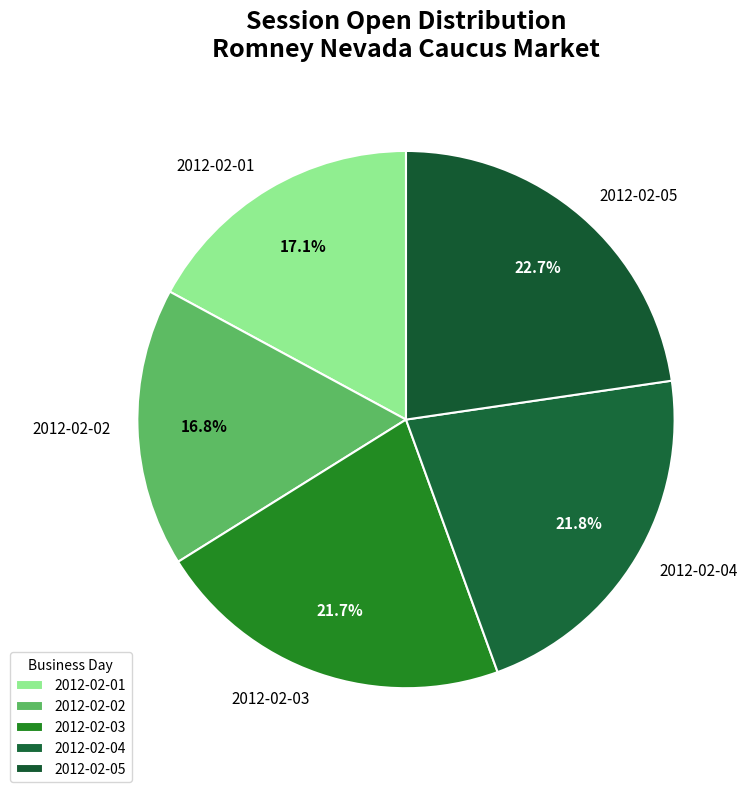

To the nearest percent, what percentage of the pie is 2012-02-04?

22%